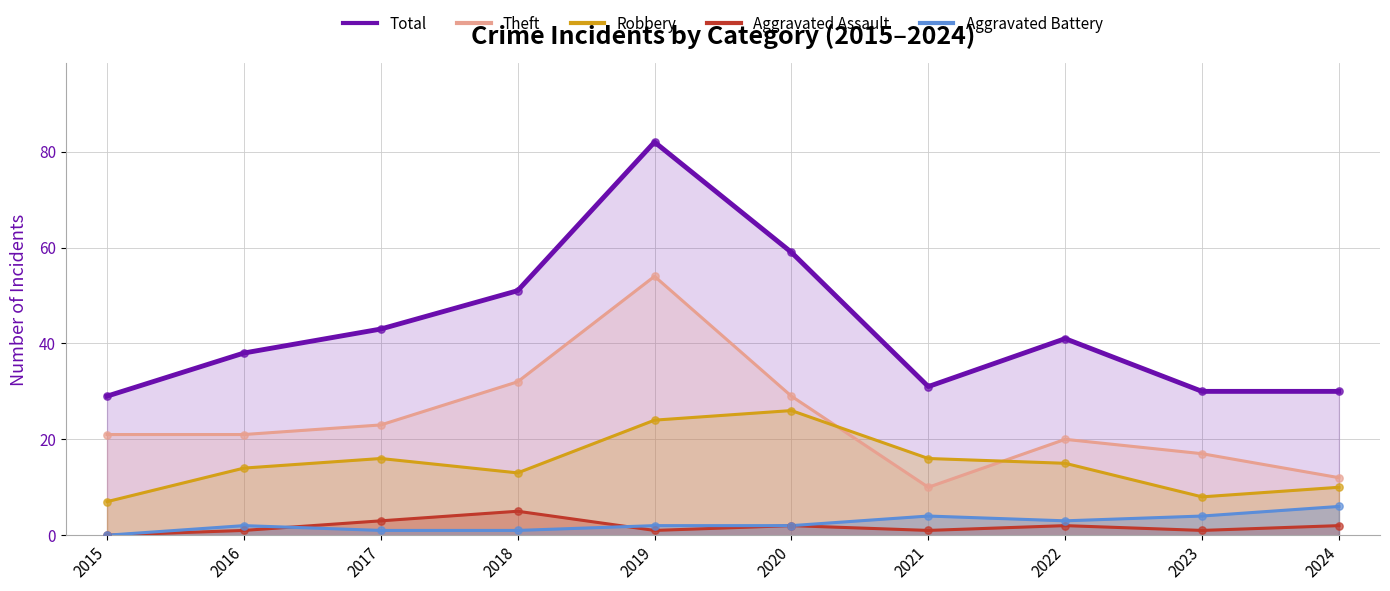

Which series has the largest Y range (max minus min)?

Total